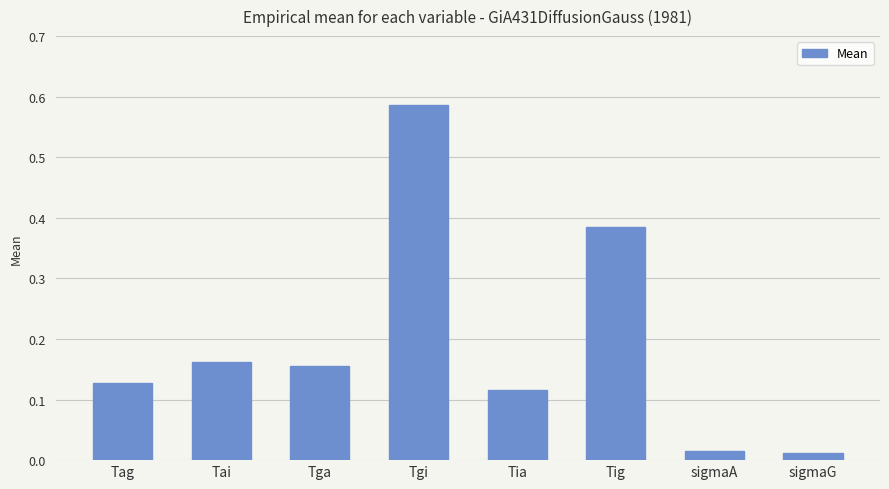

Is it true that the value at Tgi is 0.9?

False